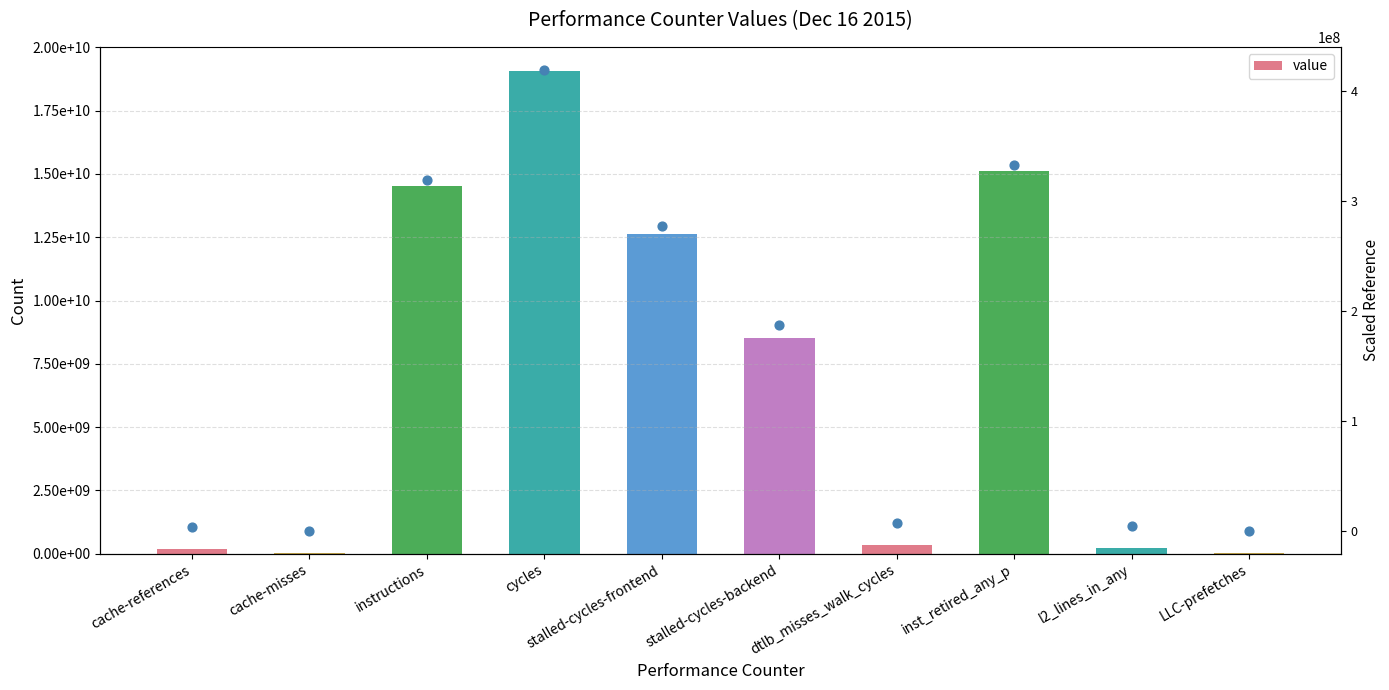

Which series contains the highest Y value?

value